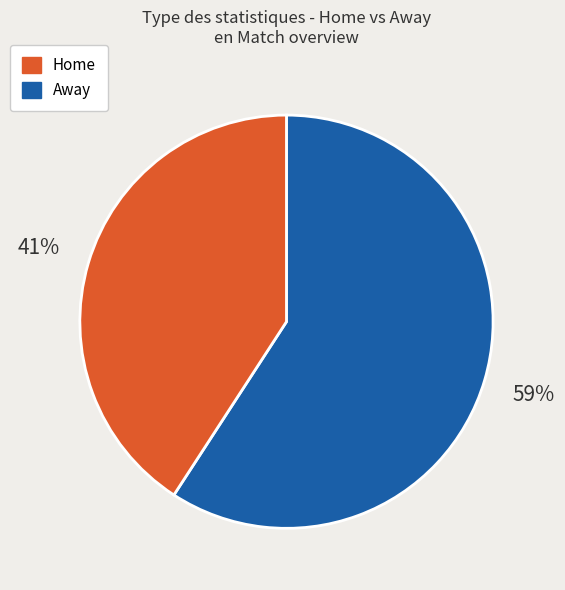

Is there any slice that represents more than half of the pie?

Yes